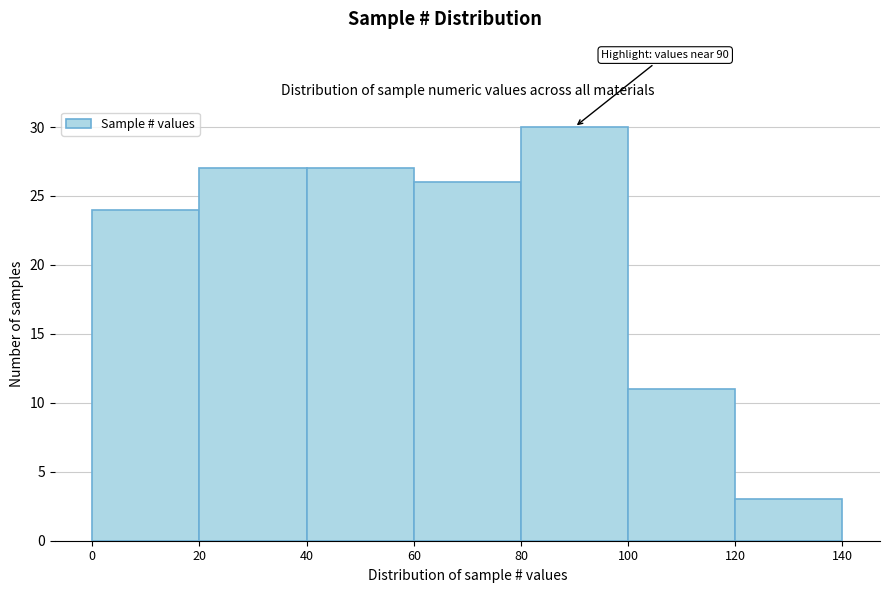

Which range on the x-axis has the tallest bar?

80 to 100